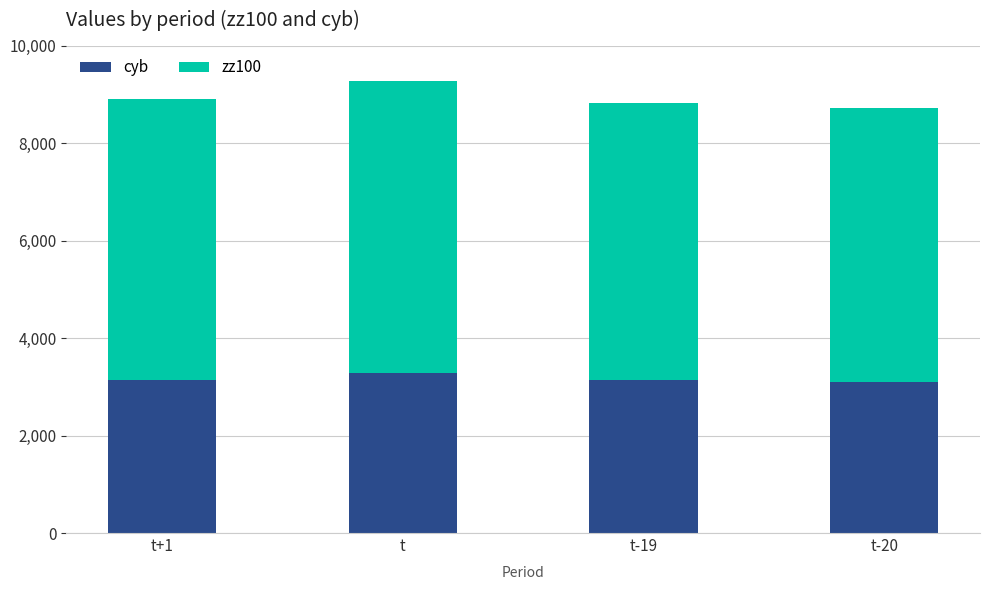

What is the lowest value of the cyb series?

3089.0